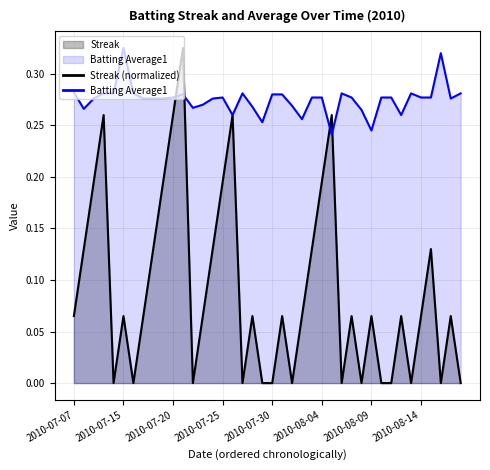

What is the label of the 1st point from the left?

2010-07-07